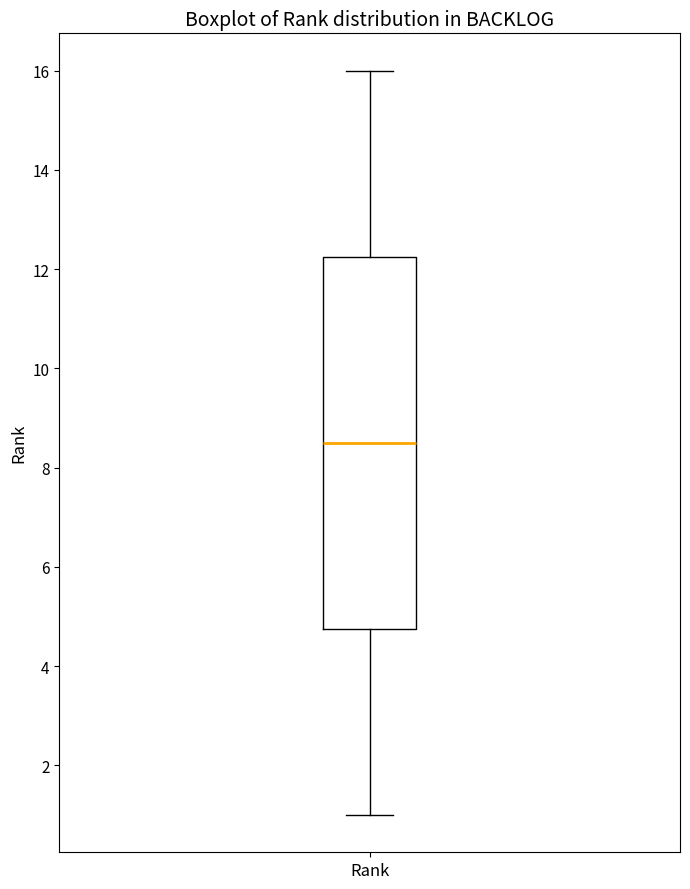

Transcribe this box plot: give where the median line is, the range the box spans, and where the two whiskers end, as read against the y-axis. The values are not printed on the chart, so give them approximately, as read against the axis.

median 8.6, box 4.8 to 12.2, whiskers 1.0 to 16.0